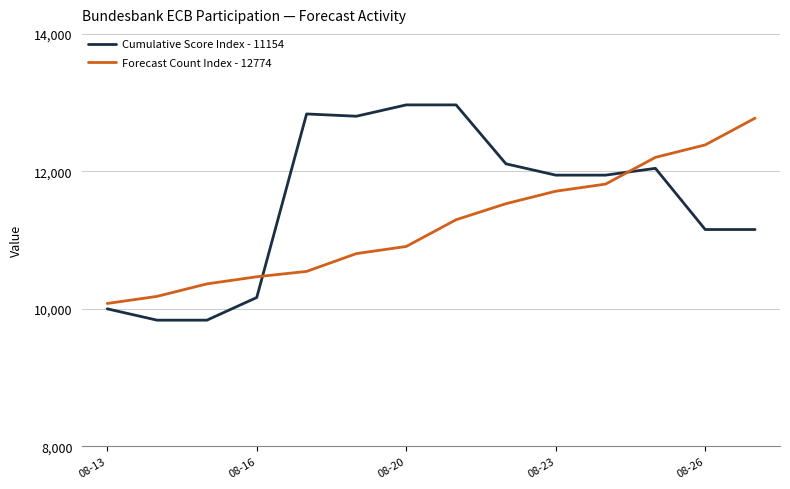

How many values in the Cumulative Score Index - 11154 series exceed 11945?

8